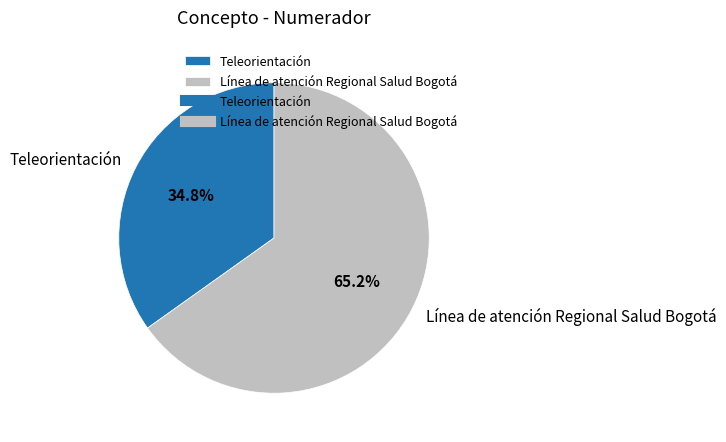

How many segments does this pie chart have?

2